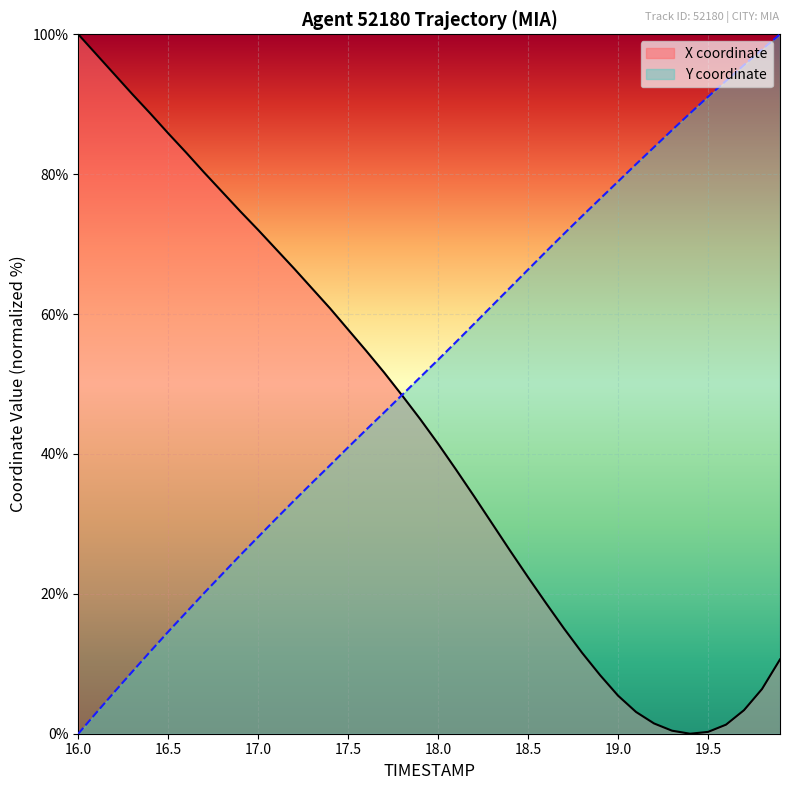

What is the greatest value displayed?

100.0